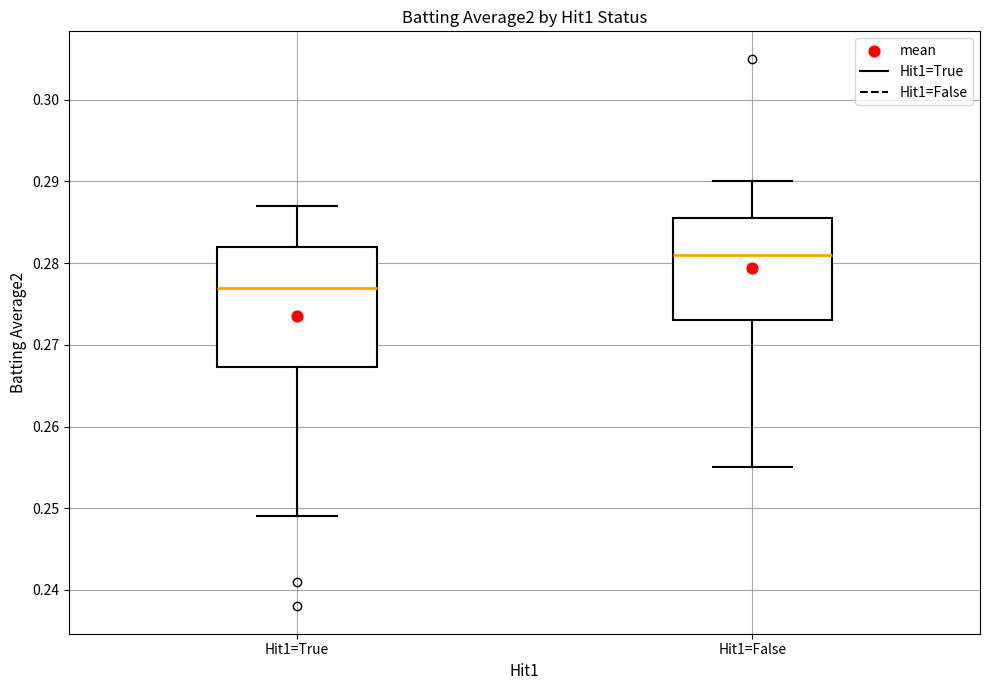

Which box is the tallest, from its lower edge to its upper edge?

Hit1=True